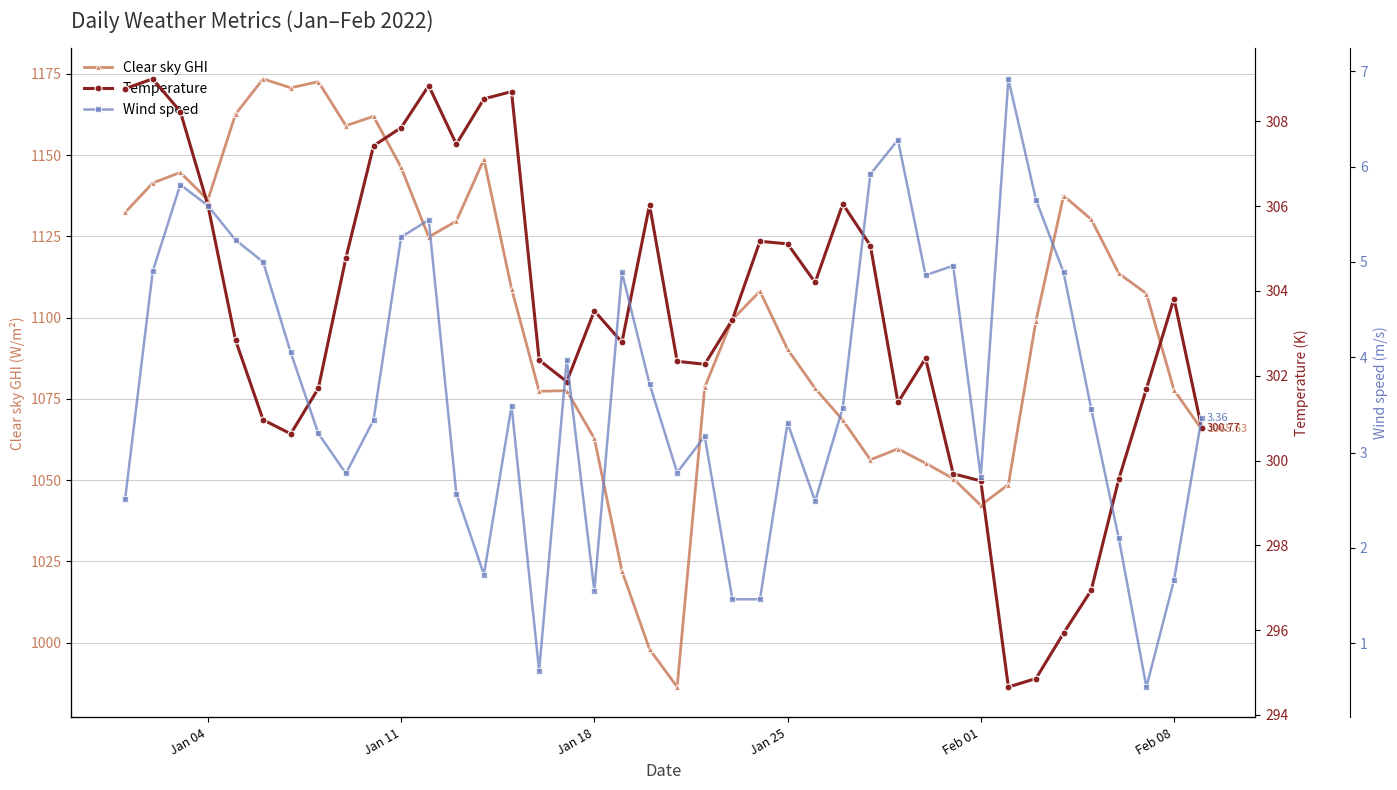

How many data points does each series have?

40